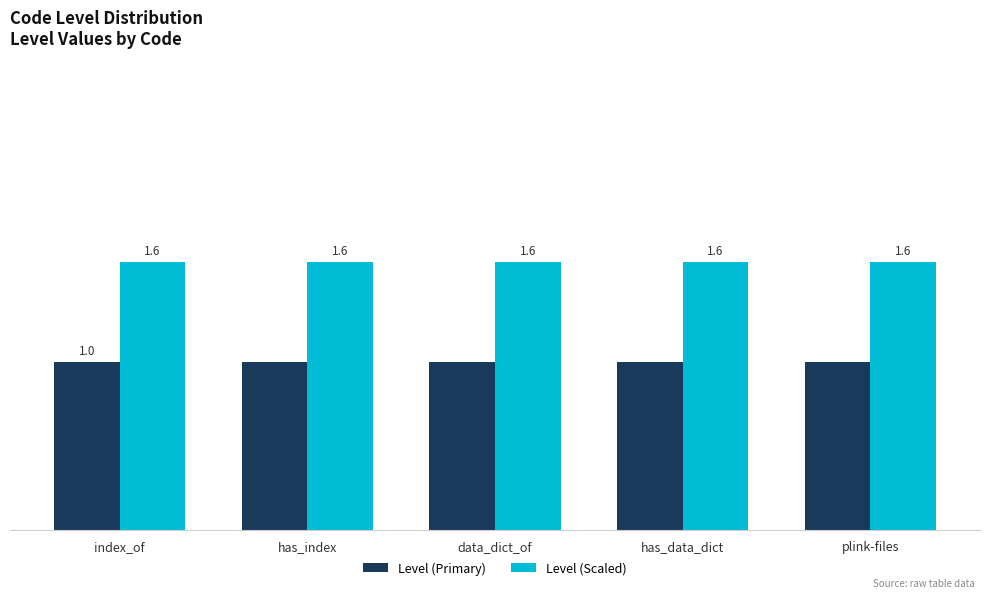

Are the bars grouped side by side (vs. stacked)?

Yes